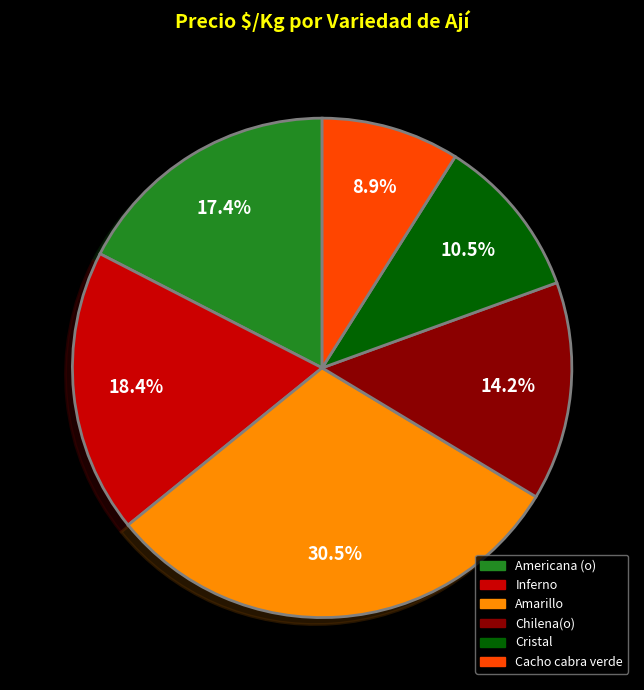

Does any single category account for the majority?

No